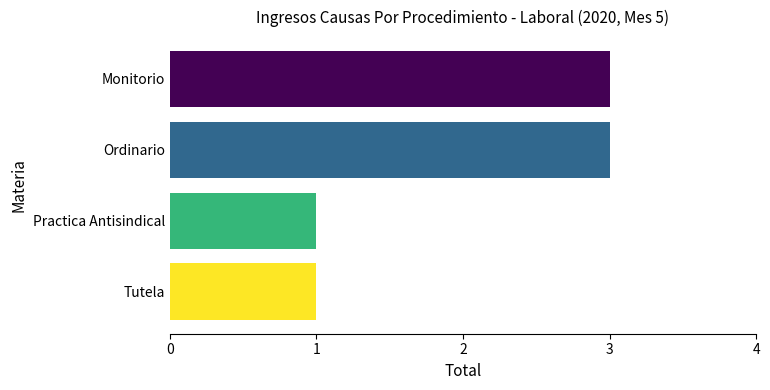

Reading bottom to top, what are all the values shown in this chart?

Tutela=1	Practica Antisindical=1	Ordinario=3	Monitorio=3